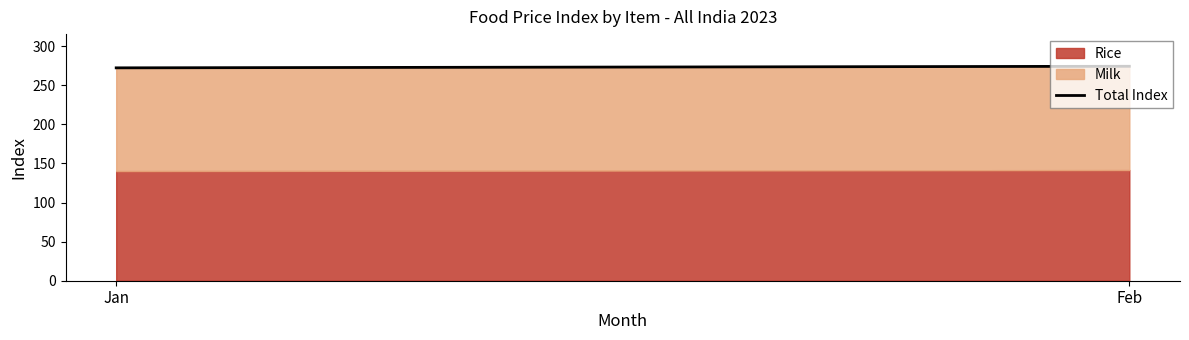

The value at Feb is 274.2. True or false?

True